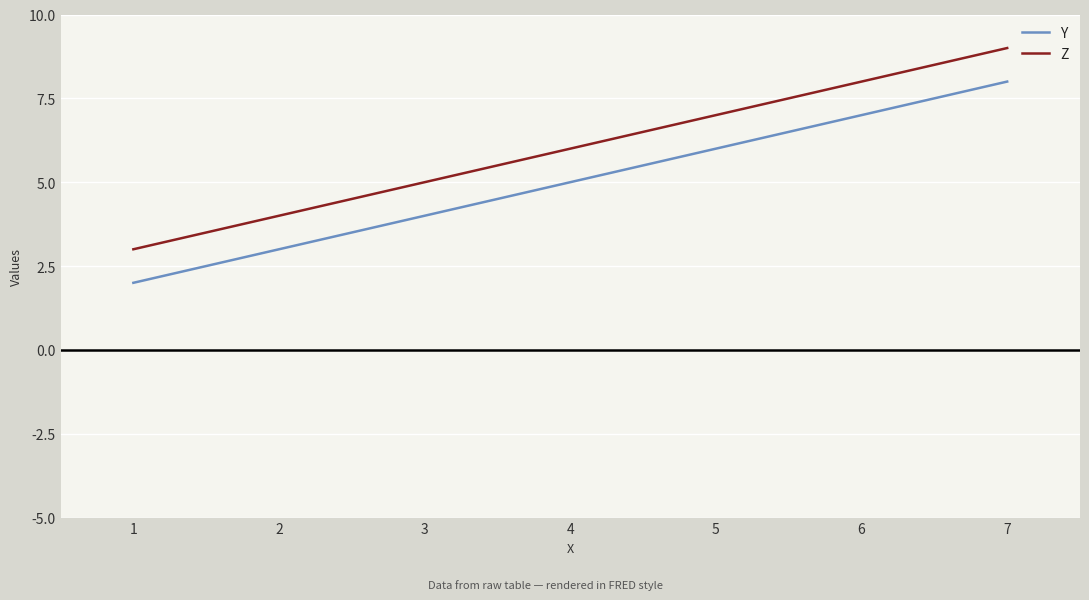

Which category has the highest value in the Y series?

7